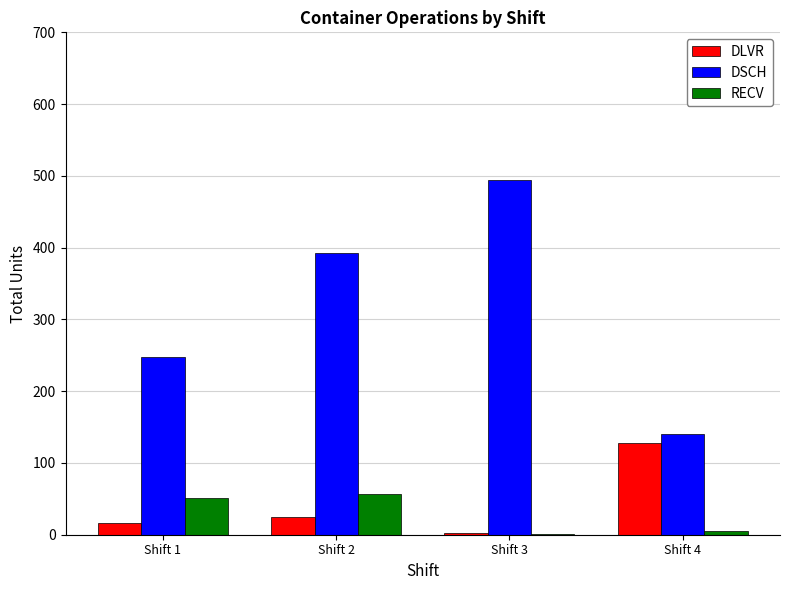

How many series are shown in this chart?

3